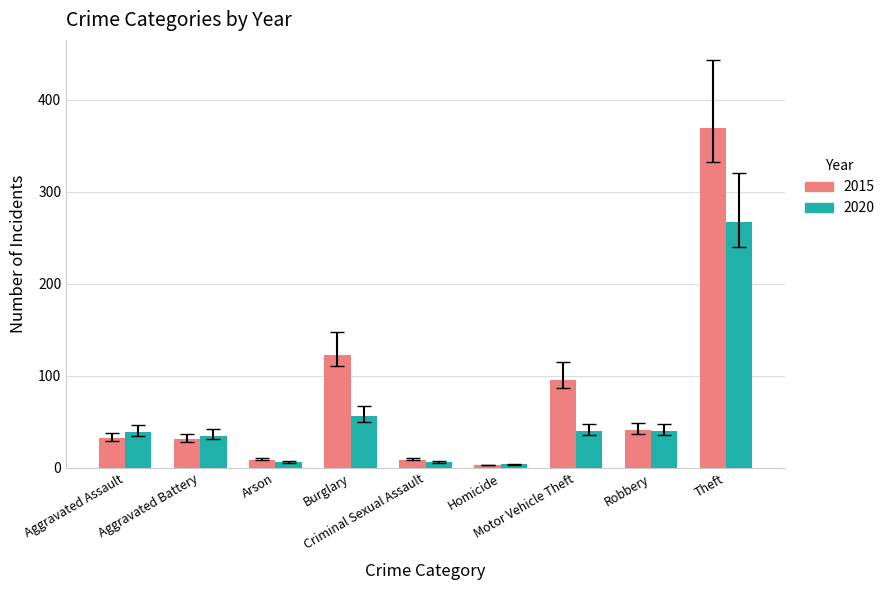

What is the sum of all 2015 values?

713